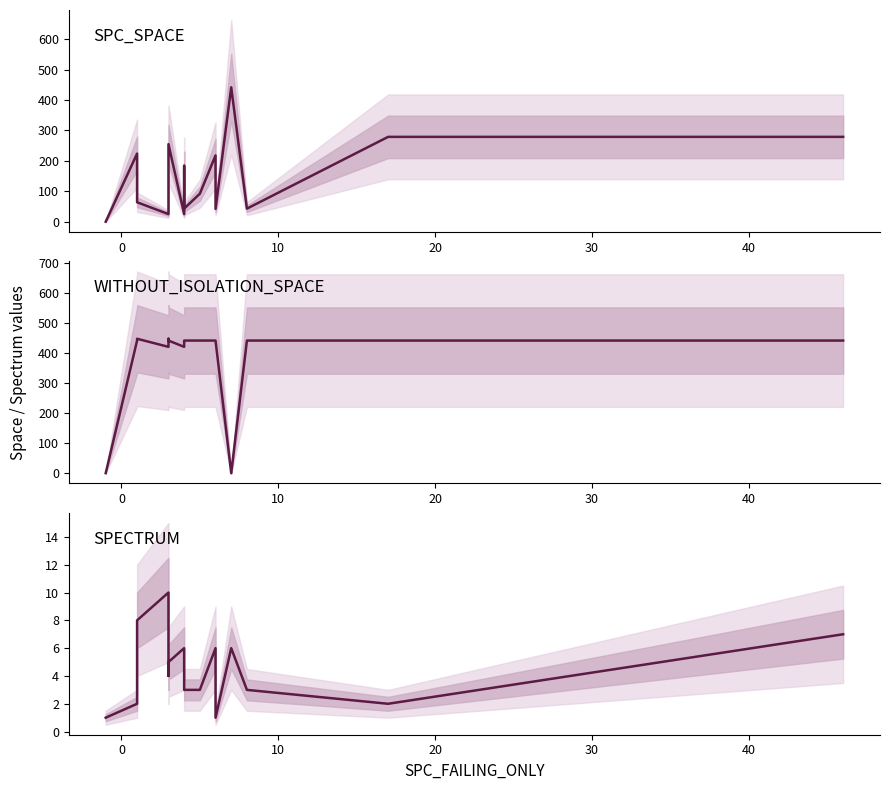

Rank the series by their average value, from highest to lowest.

WITHOUT_ISOLATION_SPACE median, SPC_SPACE median, SPECTRUM median